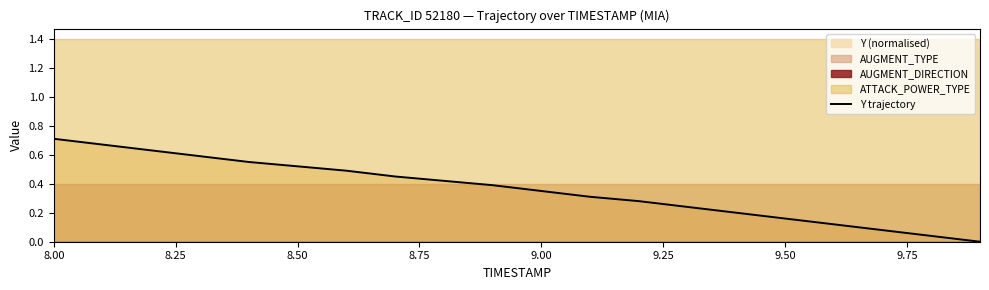

Reading right to left, transcribe all the data shown in this chart.

0.0	0.0	0.1	0.1	0.2	0.2	0.2	0.3	0.3	0.3	0.4	0.4	0.4	0.5	0.5	0.5	0.6	0.6	0.7	0.7